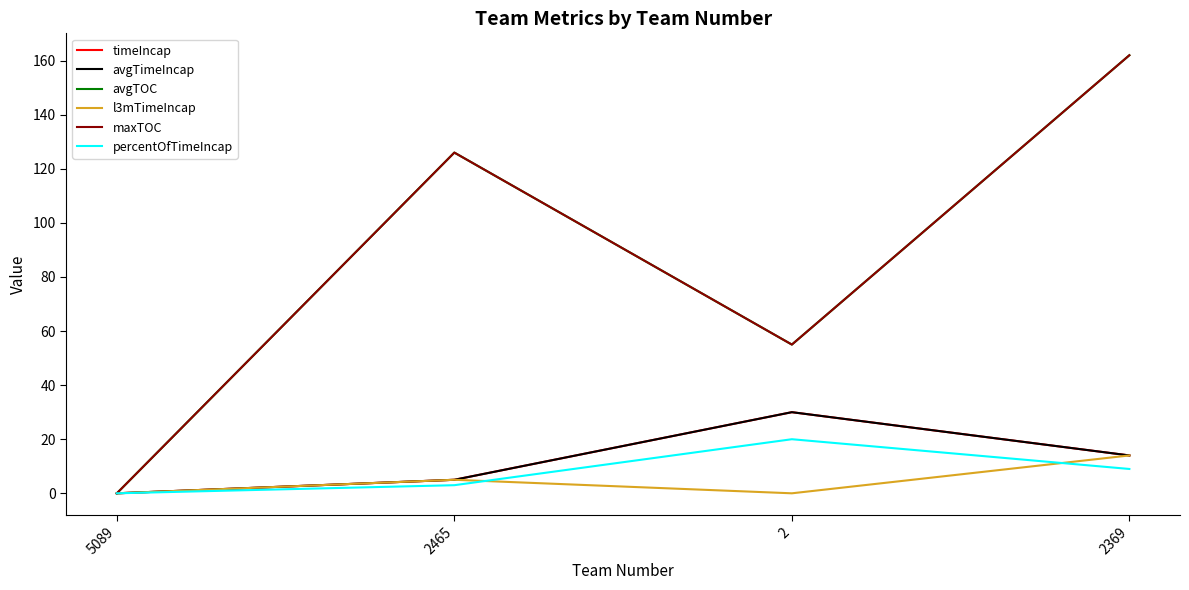

At how many categories does at least one series exceed 86?

2